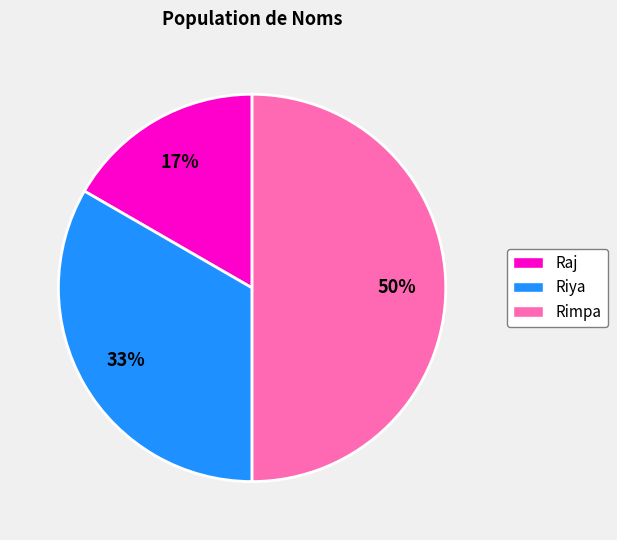

To the nearest percent, what portion does Rimpa represent?

50%